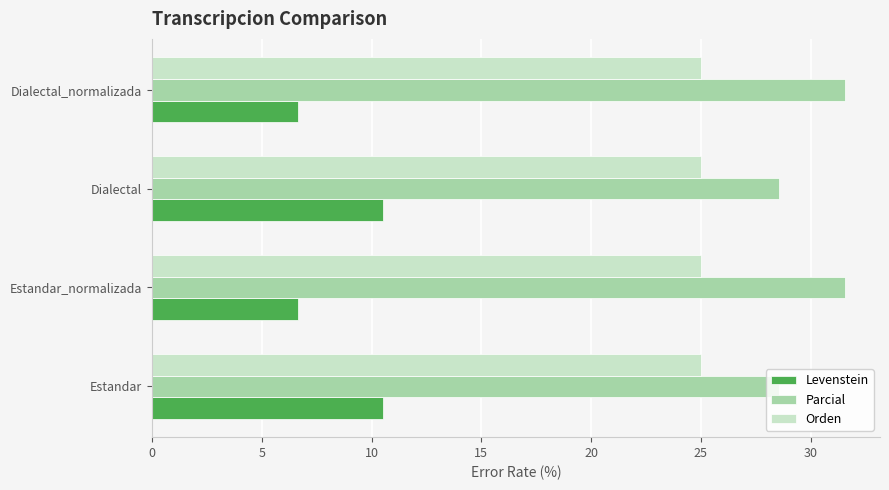

At how many categories does at least one series exceed 28?

4